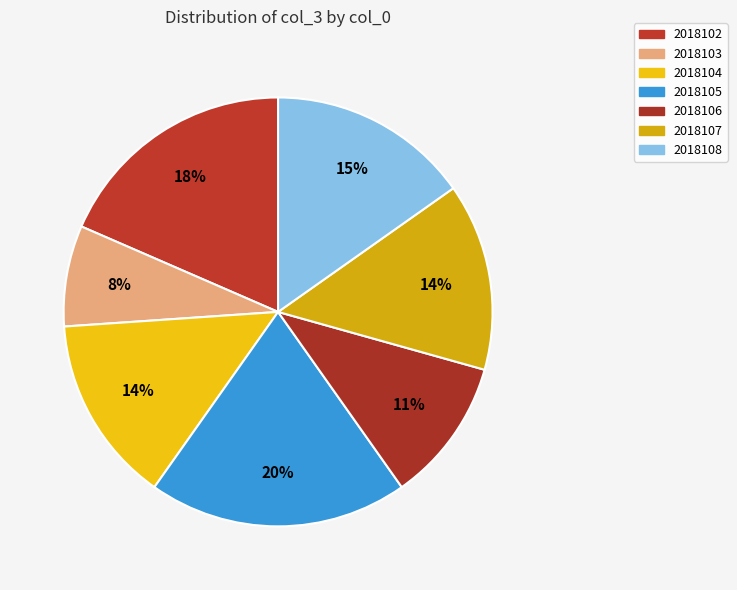

Which category has the biggest portion of the pie?

2018105